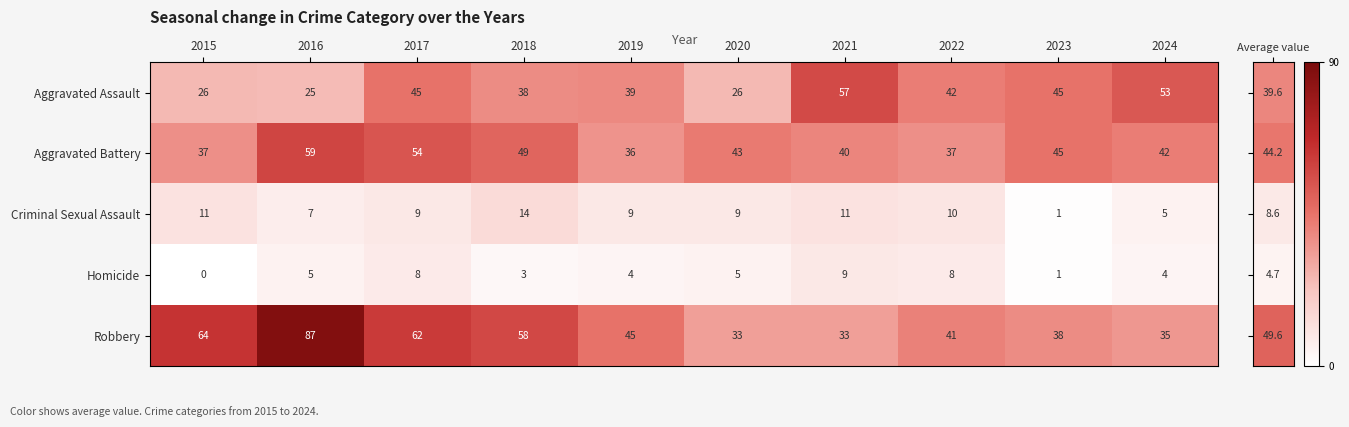

What is the average value of the Aggravated Assault series?

40